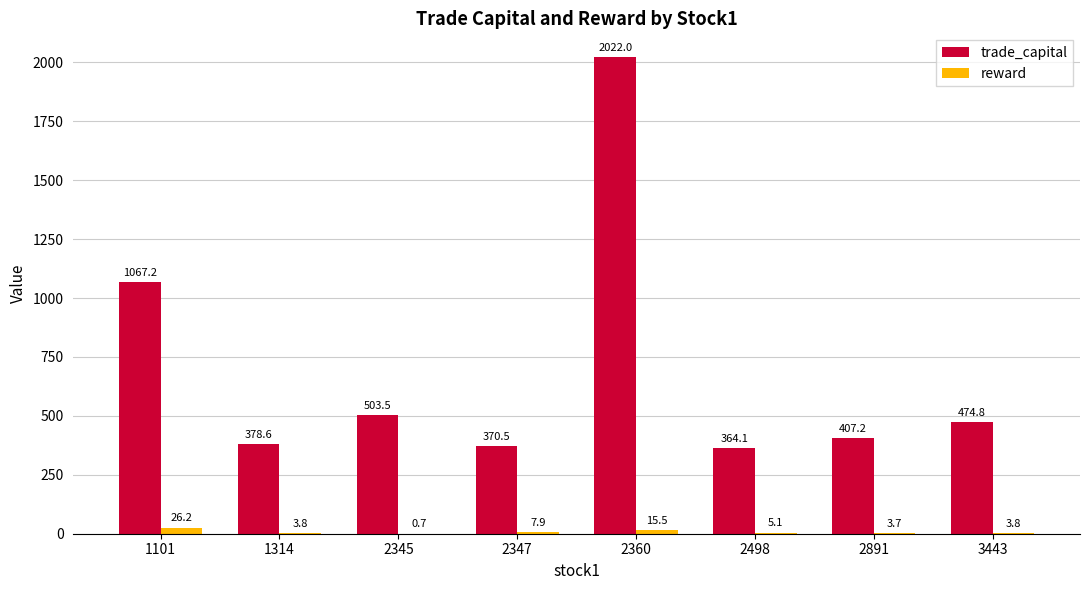

What is the average value of the trade_capital series?

698.5